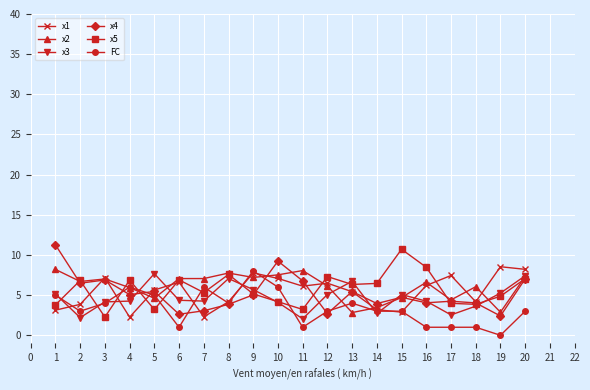

What are all the series names shown in the legend?

x1, x2, x3, x4, x5, FC